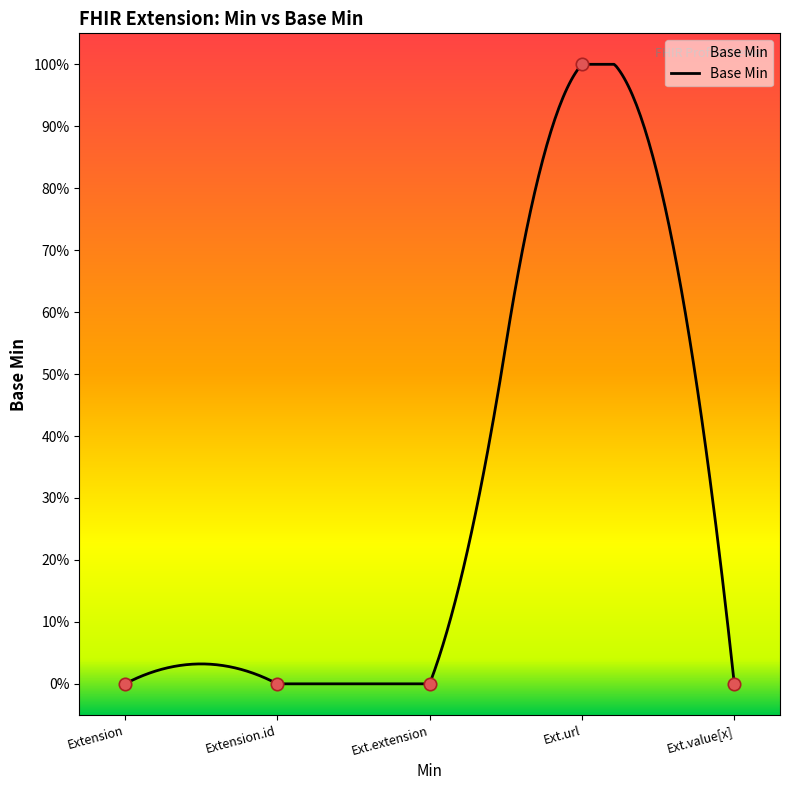

Between Extension.id and Extension, which is larger?

Extension.id